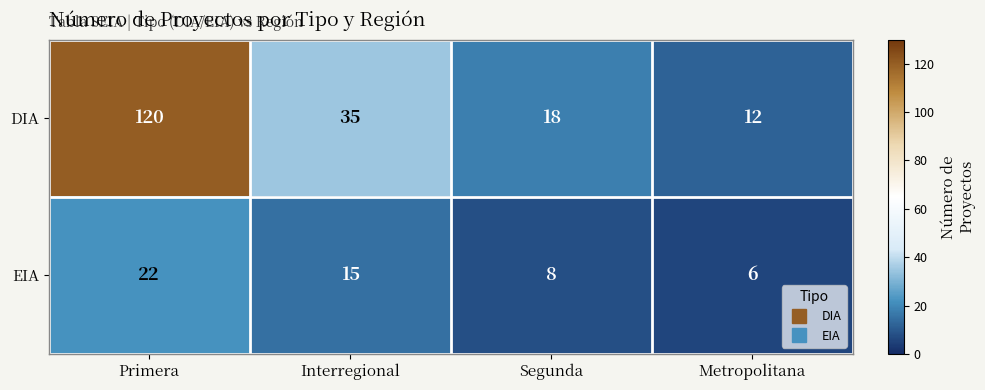

The value of DIA at Segunda is 18. True or false?

True